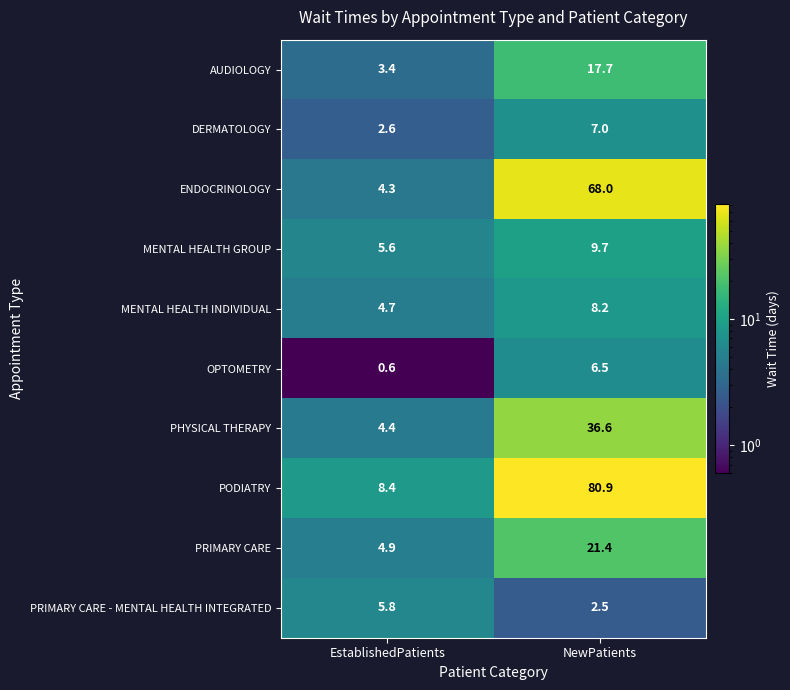

What is the sum of all AUDIOLOGY values?

21.1